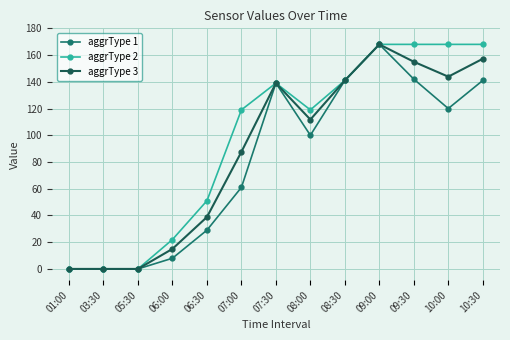

What are all the series names shown in the legend?

aggrType 1, aggrType 2, aggrType 3